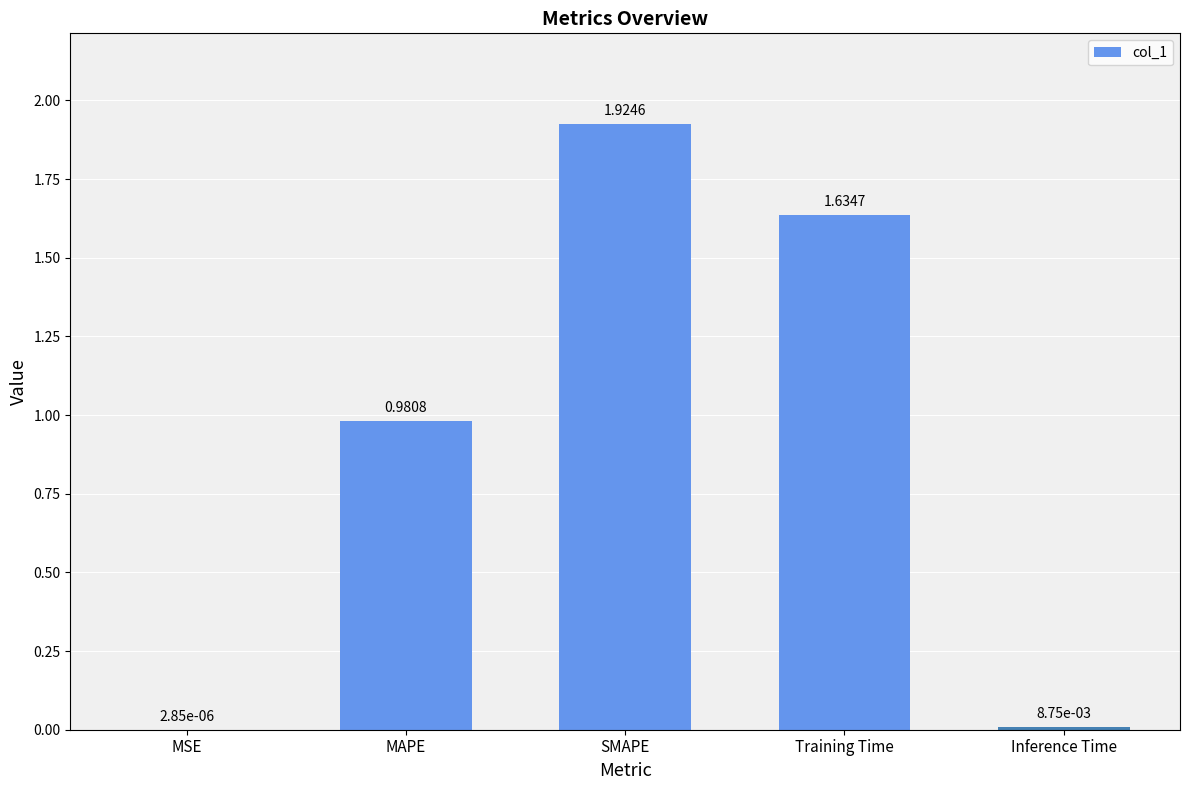

Are the bars horizontal?

No